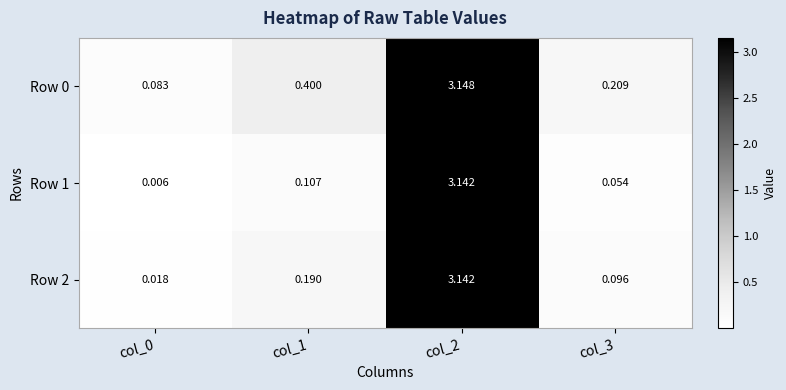

Is the value of Row 1 at col_2 greater than the value of Row 2 at col_3?

Yes